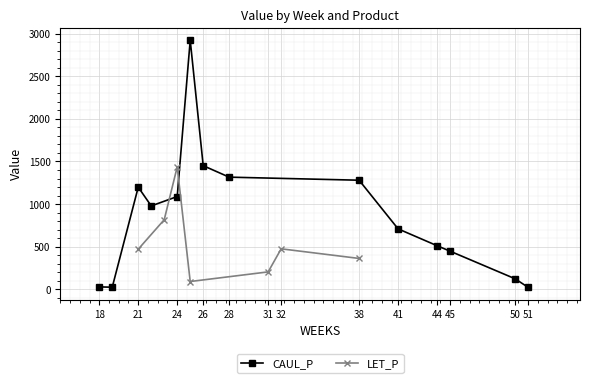

The chart shows a value of 1450.6 at 26. True or false?

True